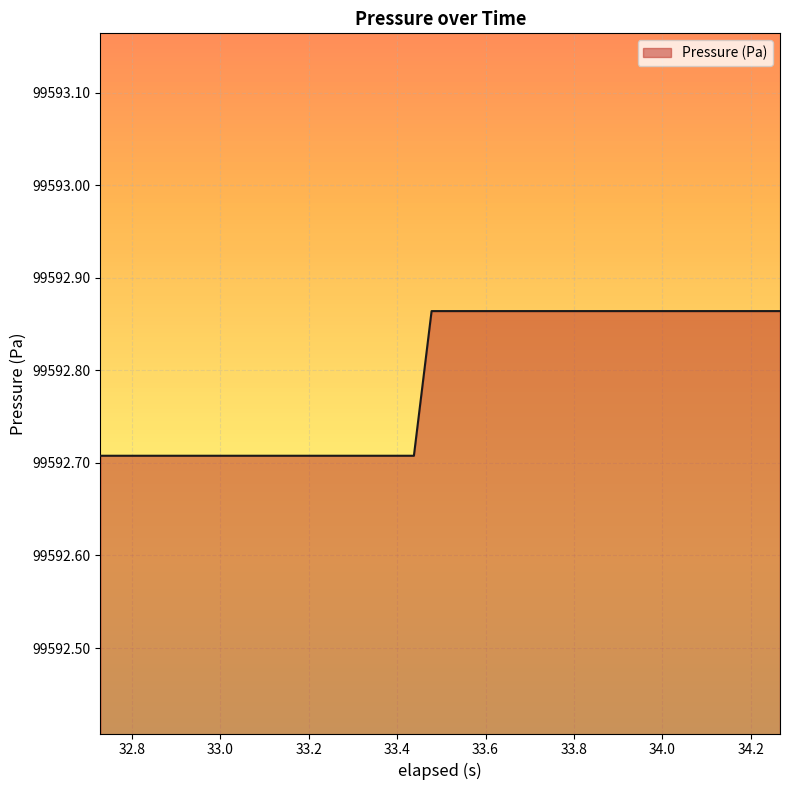

What is the greatest value displayed?

99592.9